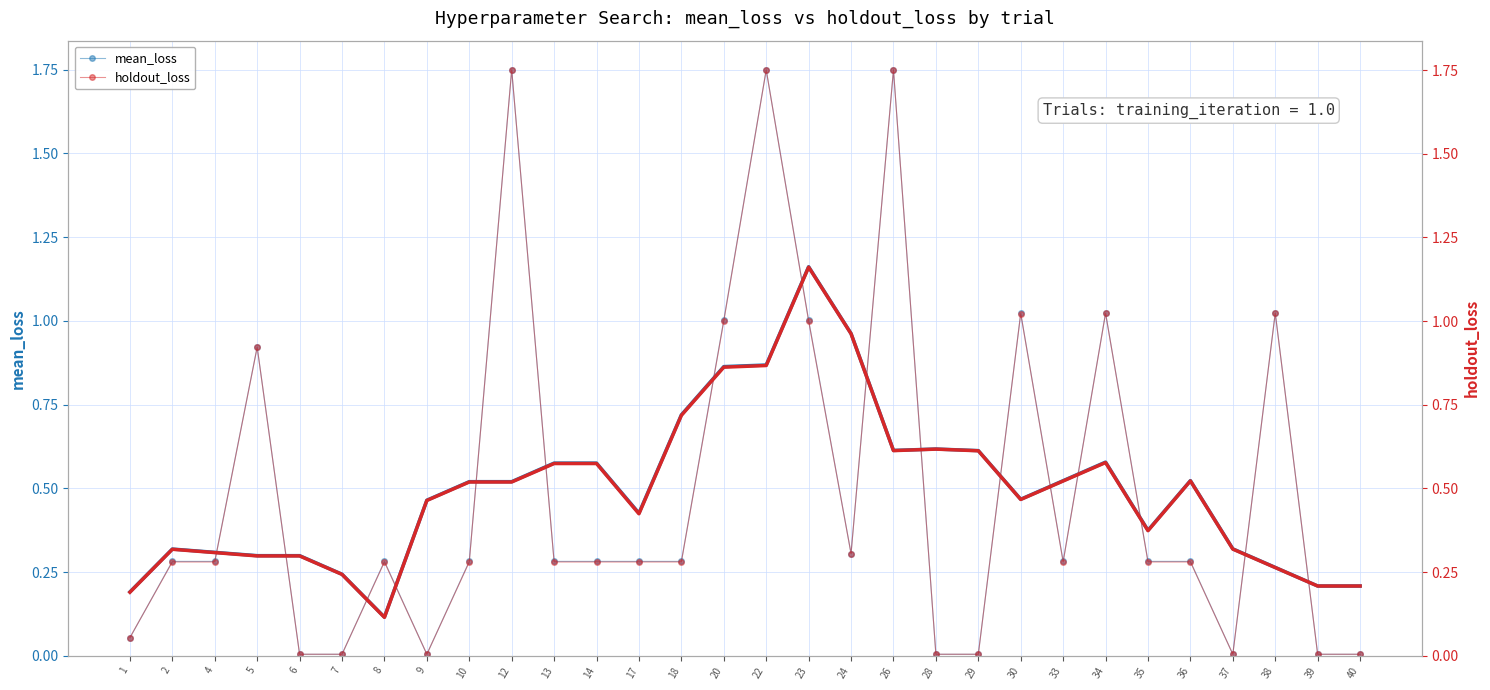

After their last crossing, which series has the higher values: mean_loss (smoothed) or holdout_loss (smoothed)?

holdout_loss (smoothed)